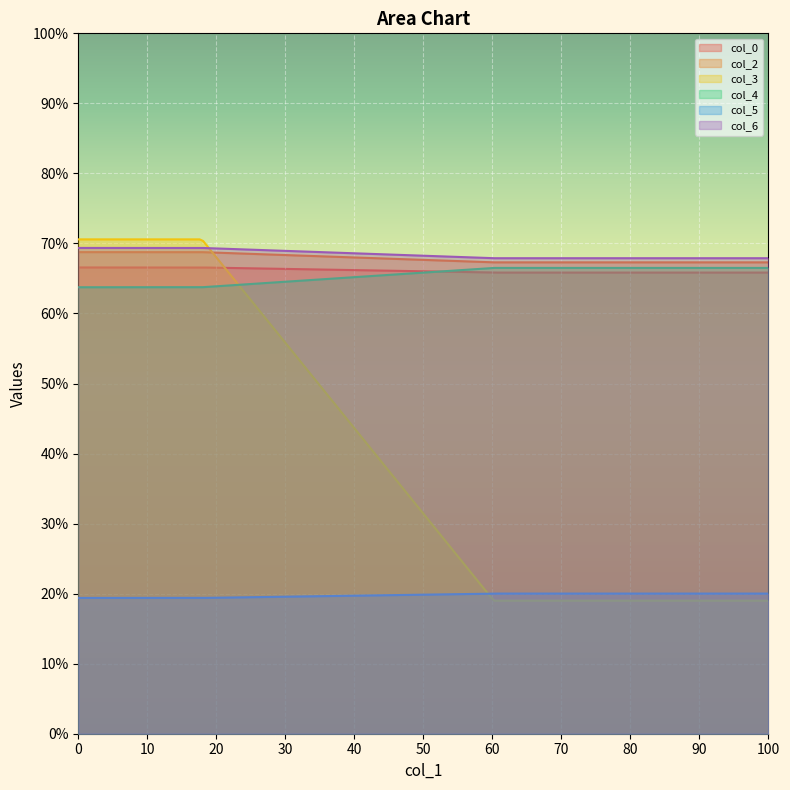

Which series has the widest spread of values?

col_3